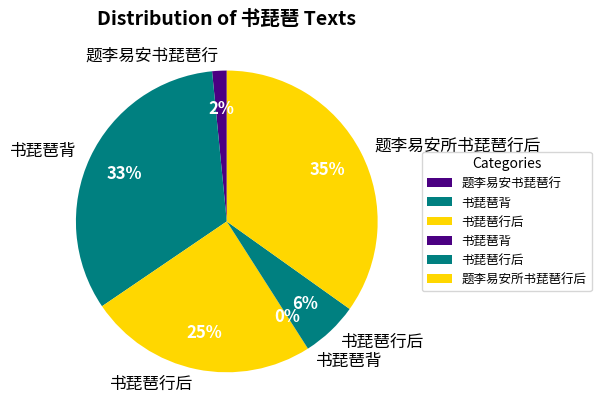

Does any single category account for the majority?

No